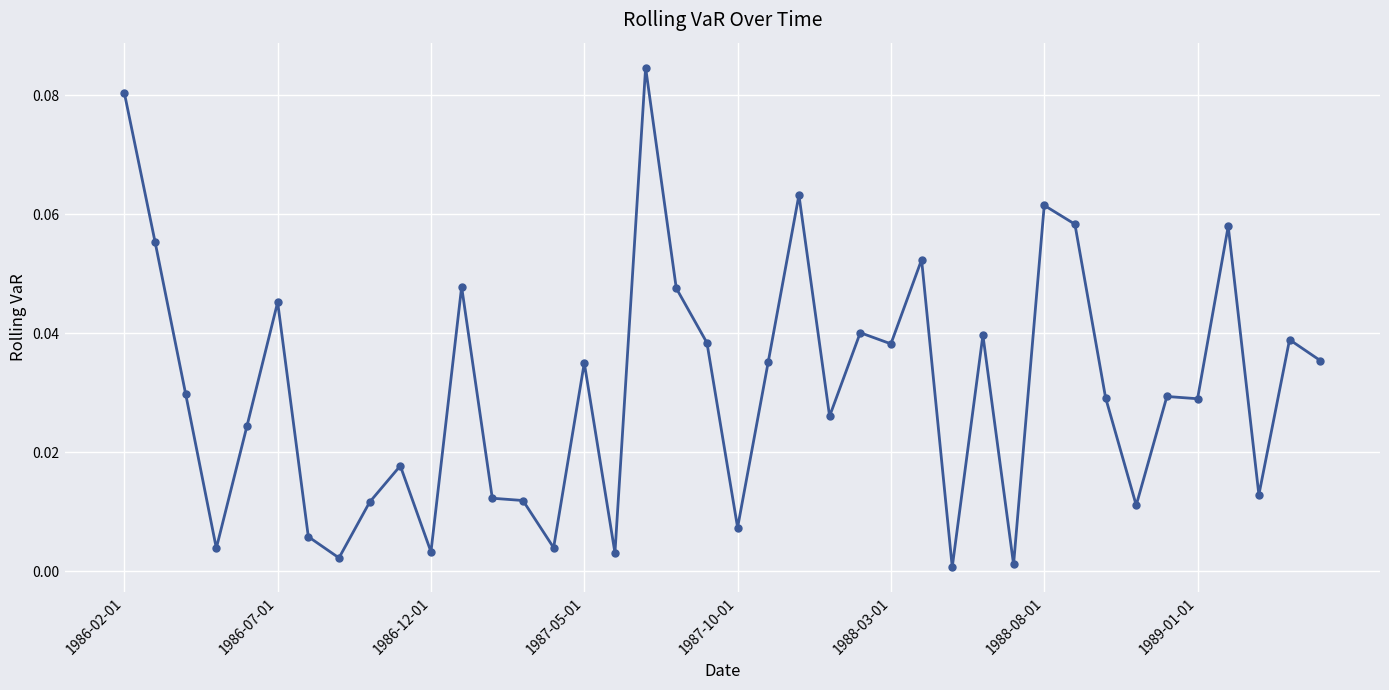

How many interior local peaks (higher than both neighbors) does the data have?

13